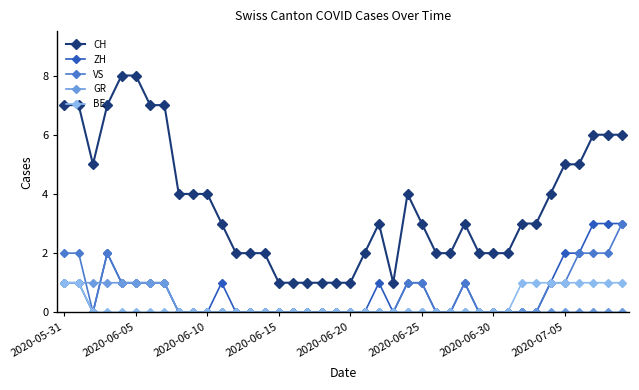

True or false: CH and ZH cross at least once.

False